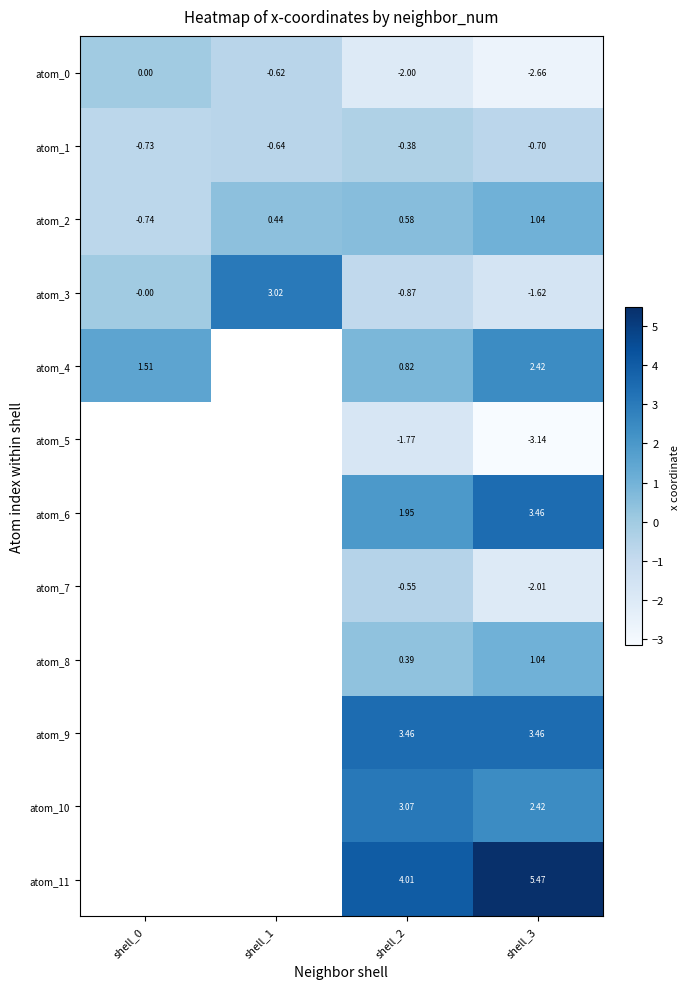

How many categories are shown in the chart?

4